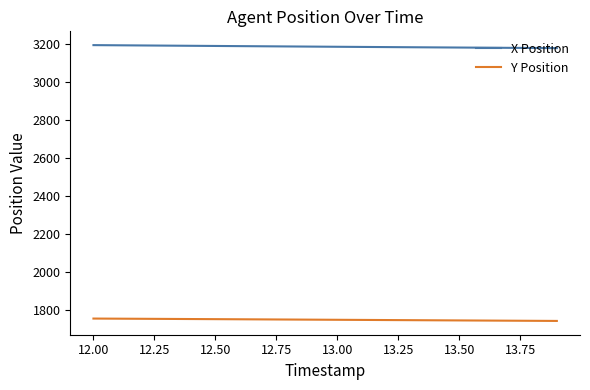

What is the minimum value shown in the chart?

1741.6